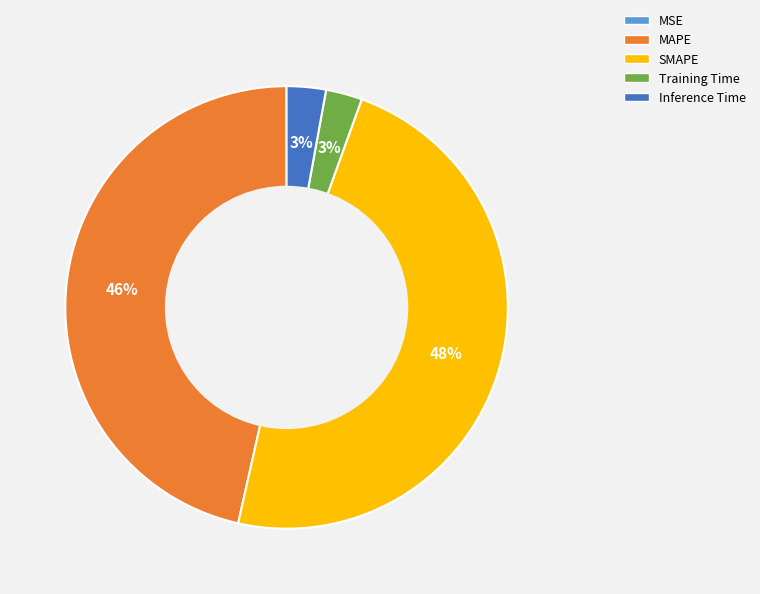

Does Inference Time represent more than half of the total?

No